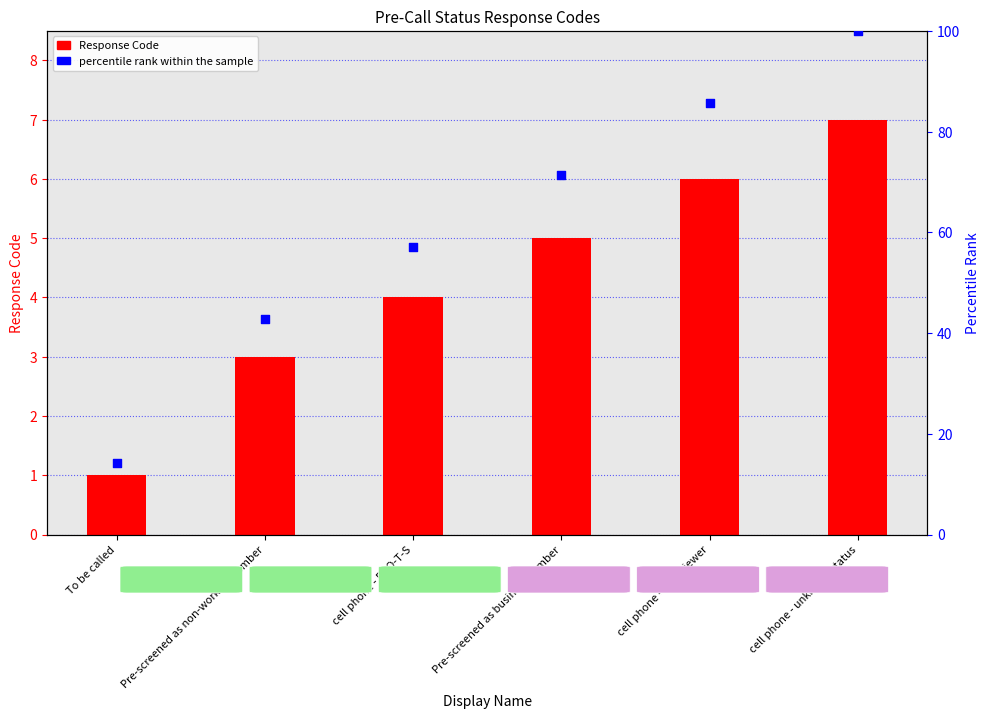

At how many categories does at least one series exceed 73?

2